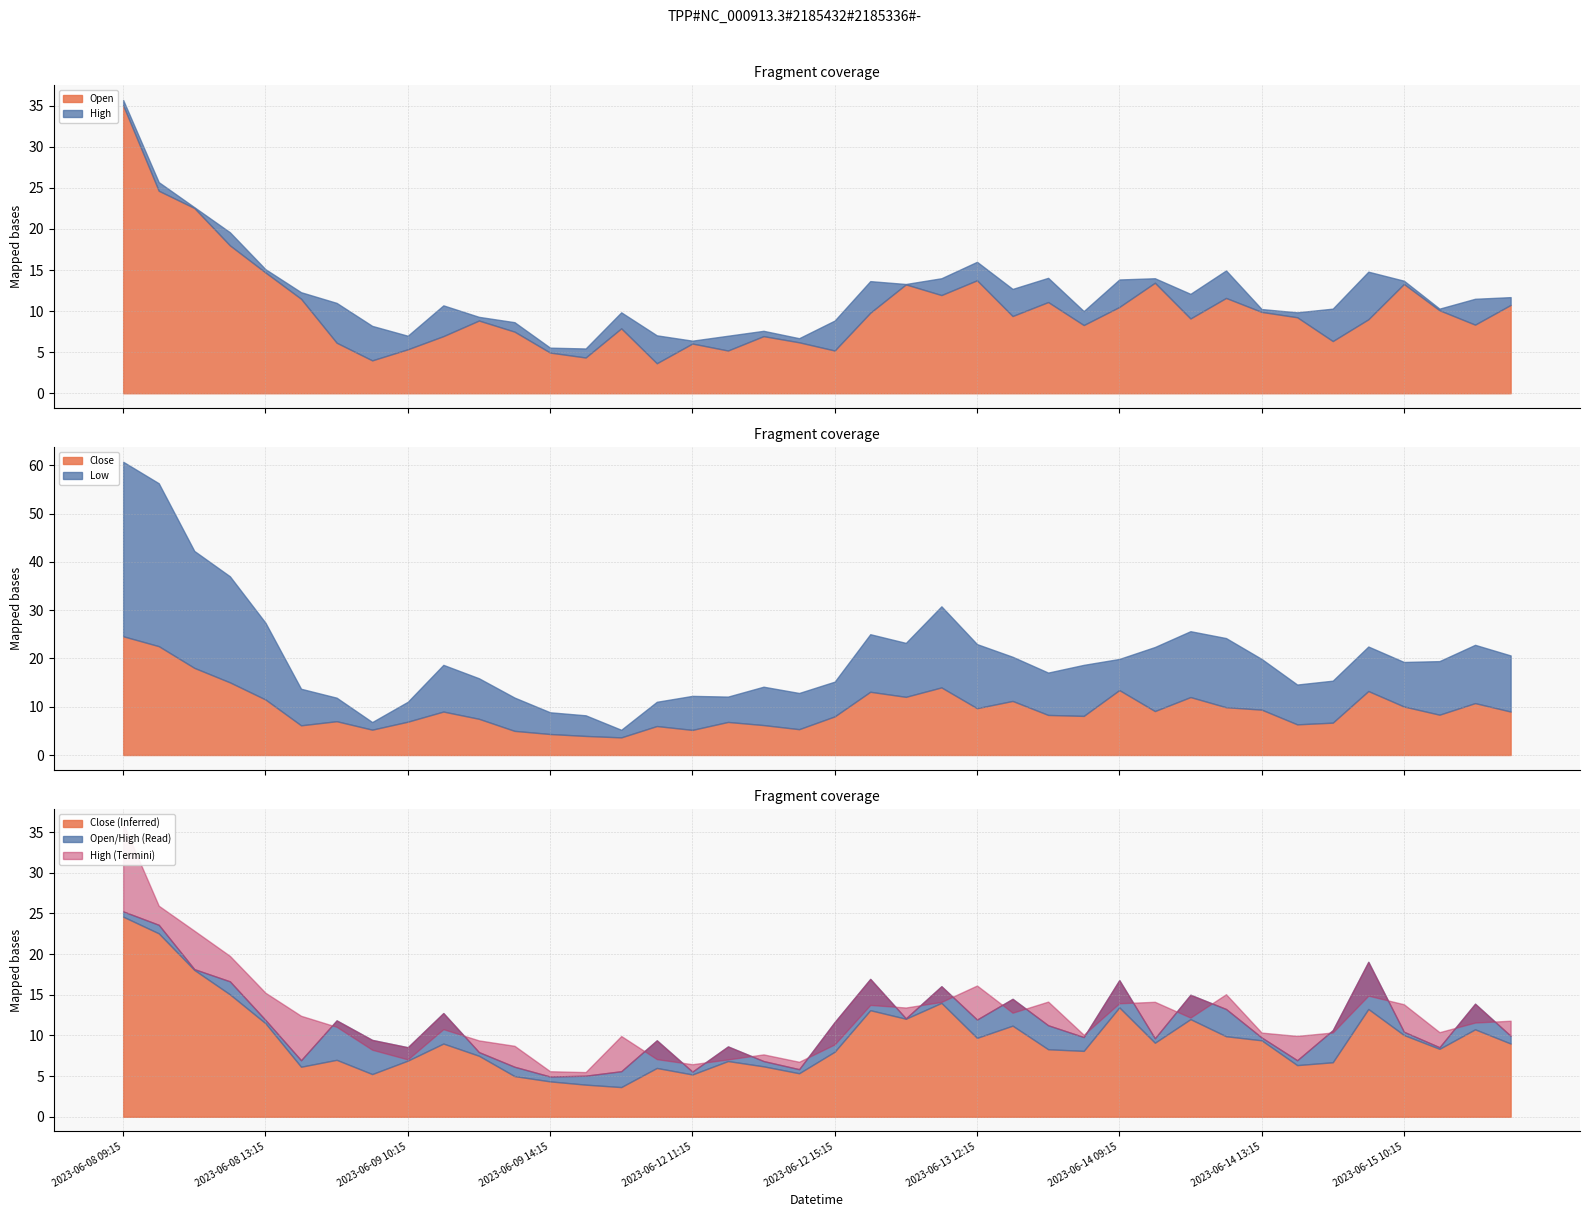

What is the highest value of the Open series?

35.0